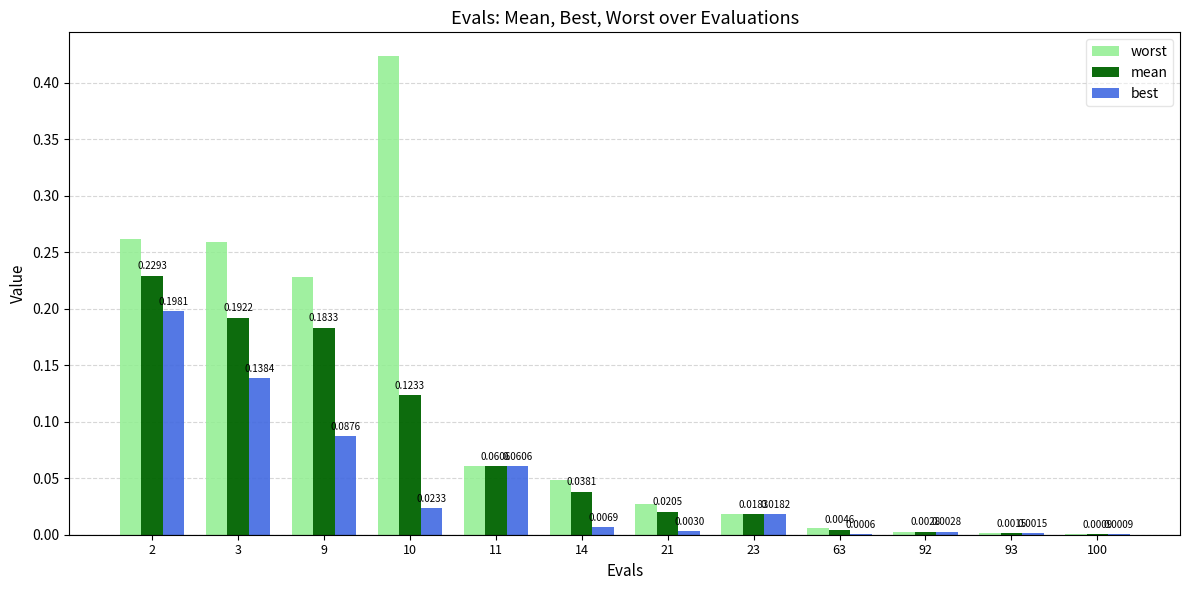

Is the value of worst at 2 greater than the value of best at 14?

Yes